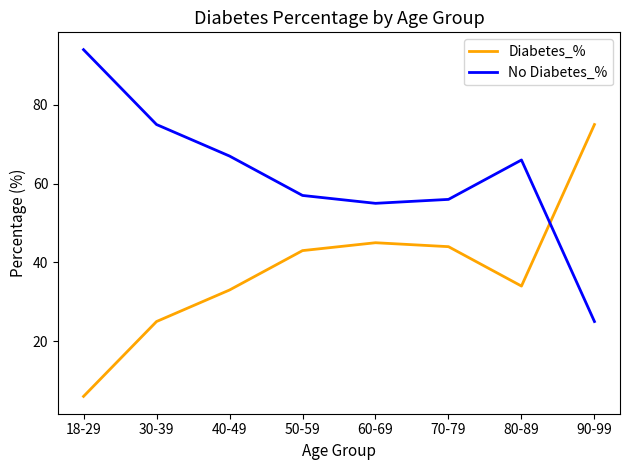

List the series in order of their peak value, lowest first.

Diabetes_%, No Diabetes_%